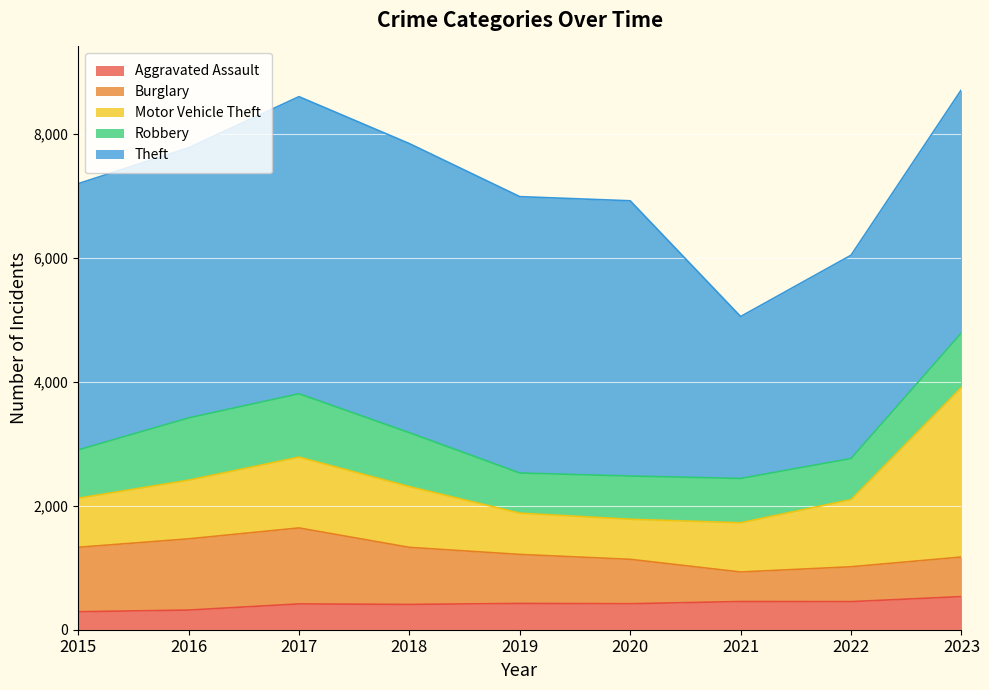

How many lines are shown in the chart?

5